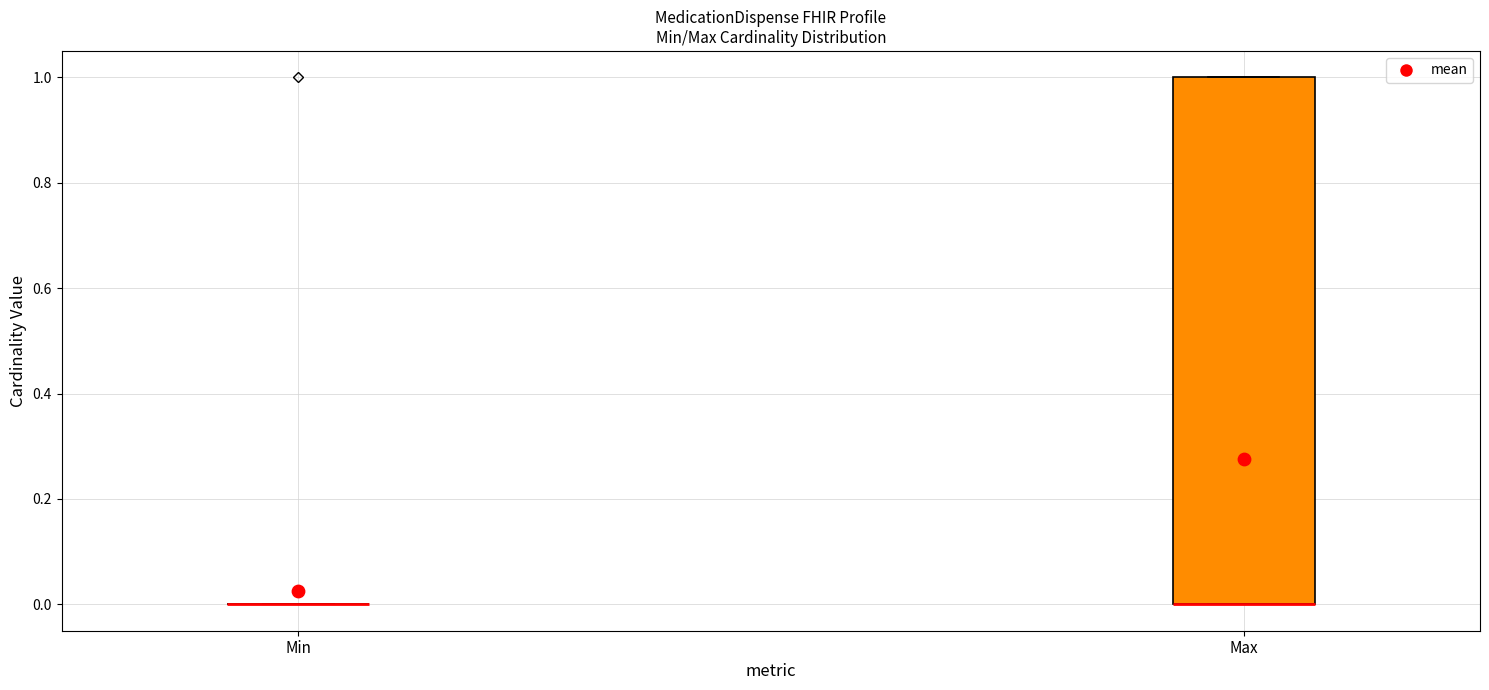

Reading left to right, read every box against the y-axis: the position of its median line, the range the box covers, and the ends of its whiskers. The values are not printed on the chart, so give them approximately, as read against the axis.

Min: box collapsed to a line at 0, whiskers 0 to 0
Max: median 0 (drawn on the box's lower edge), box 0 to 1, whiskers 0 to 1